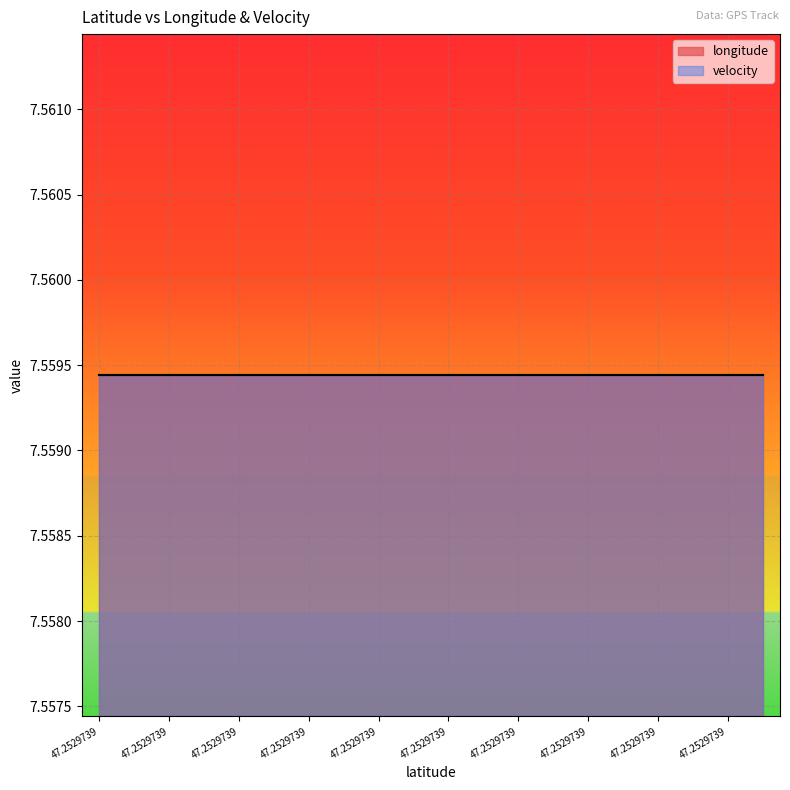

How many lines are shown in the chart?

2